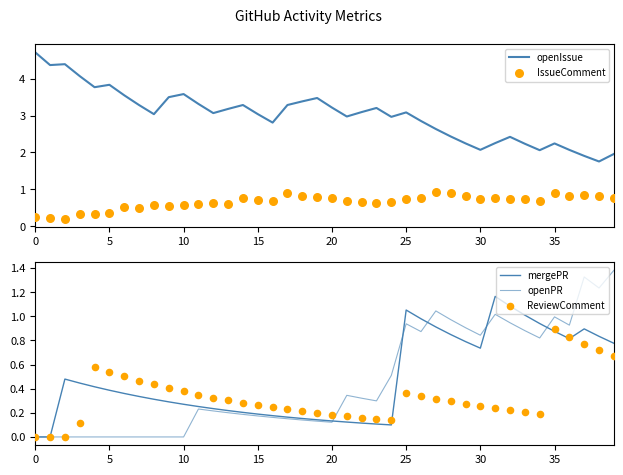

Which series has the largest total across all categories?

openIssue